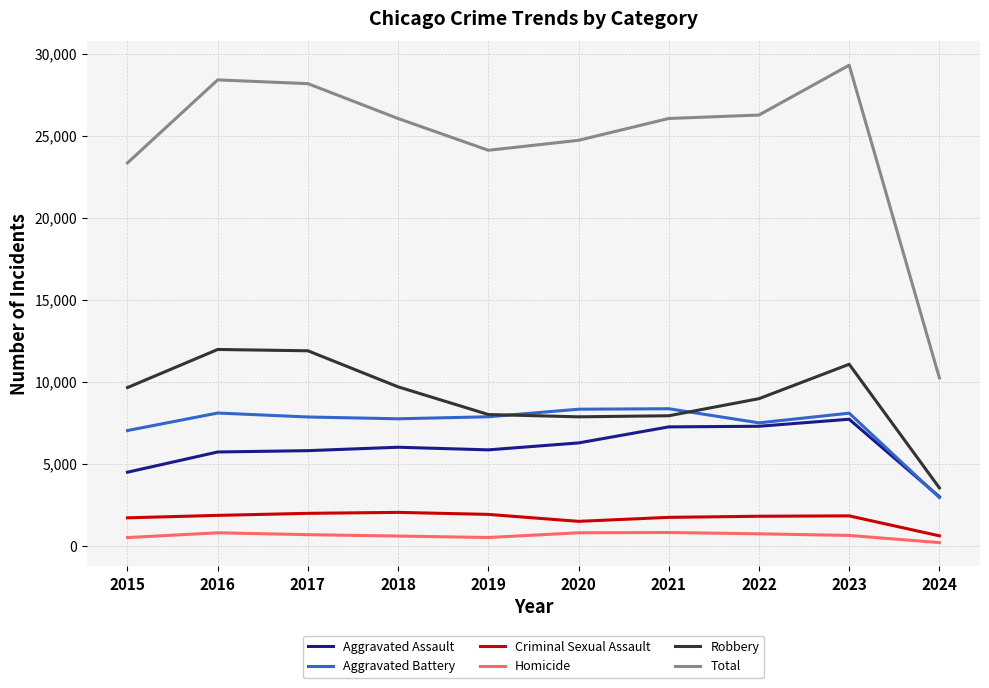

Is it true that Robbery equals 7920 at 2021?

True